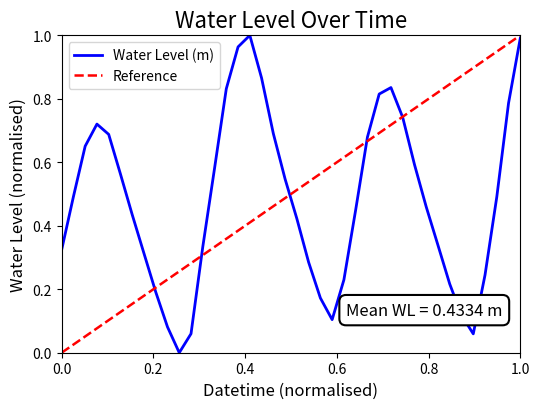

The value at 2024-05-22 22:00:00 is 0.7. True or false?

True